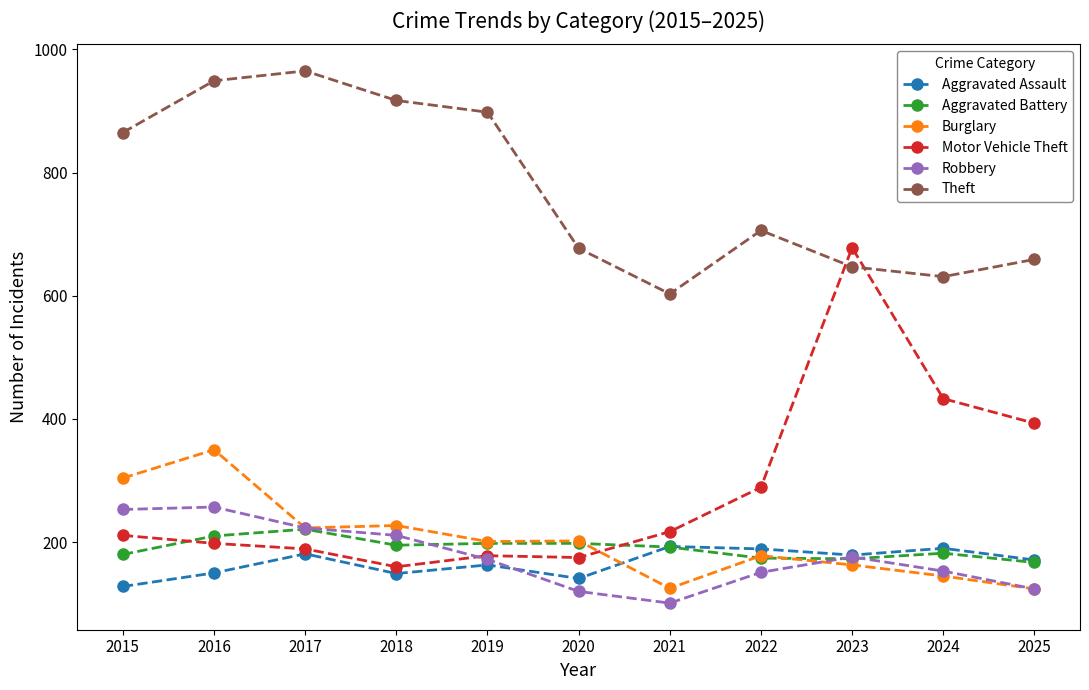

Between which two adjacent categories do Motor Vehicle Theft and Aggravated Battery first intersect?

2015 and 2016